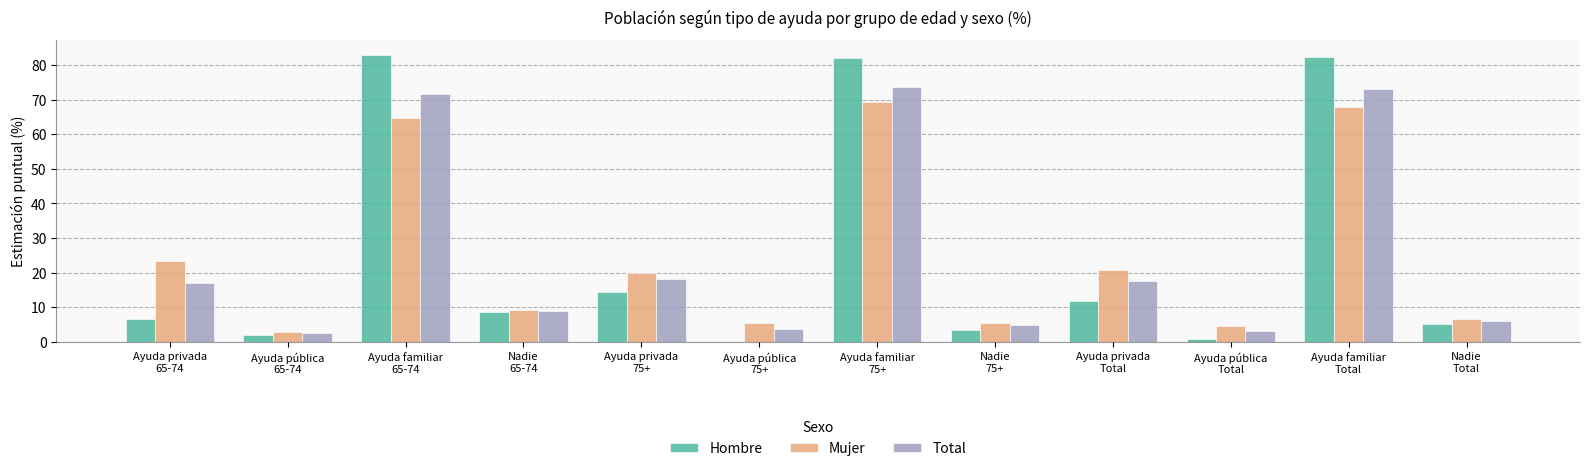

What are all the series names shown in the legend?

Hombre, Mujer, Total